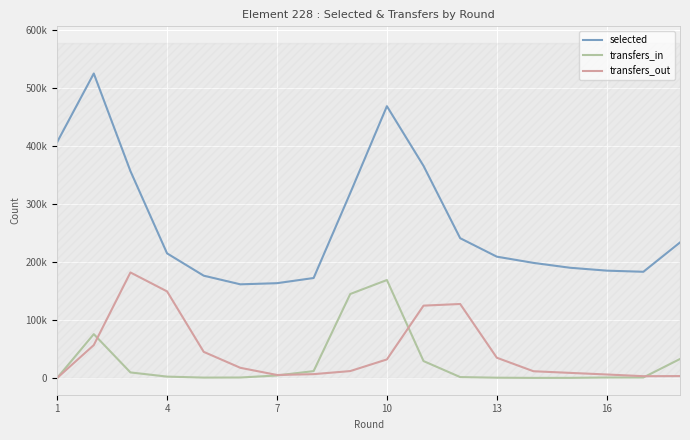

List the series in order of their peak value, highest first.

selected, transfers_out, transfers_in